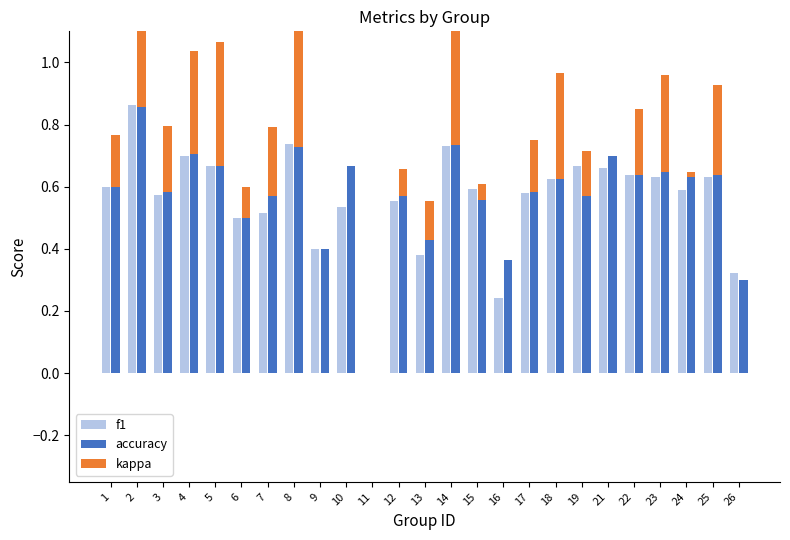

What is the value of the accuracy bar at the 12th from the left?

0.6